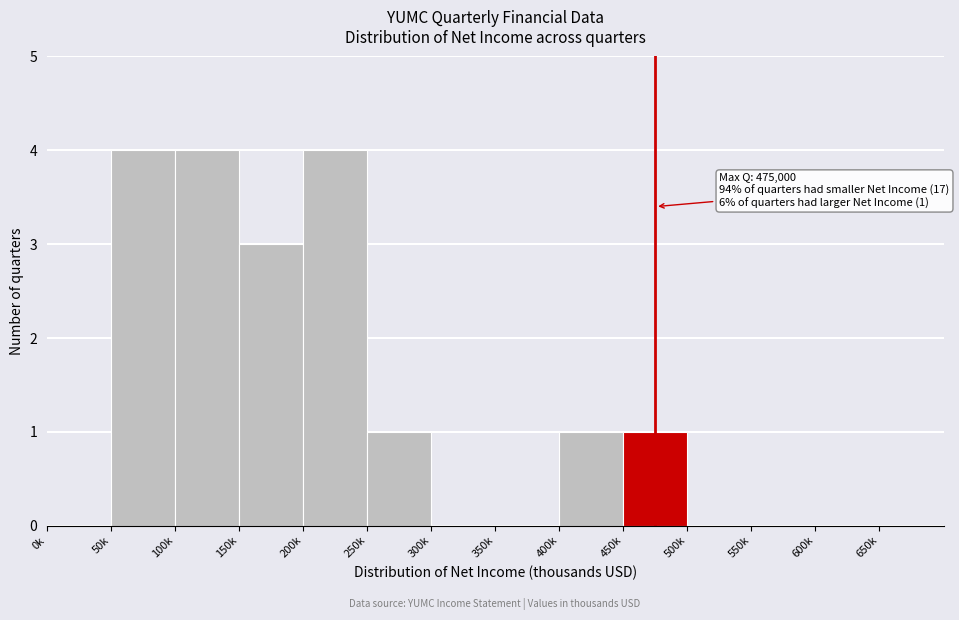

Reading left to right, extract all data points from this chart.

0k=0	50k=4	100k=4	150k=3	200k=4	250k=1	300k=0	350k=0	400k=1	450k=1	500k=0	550k=0	600k=0	650k=0